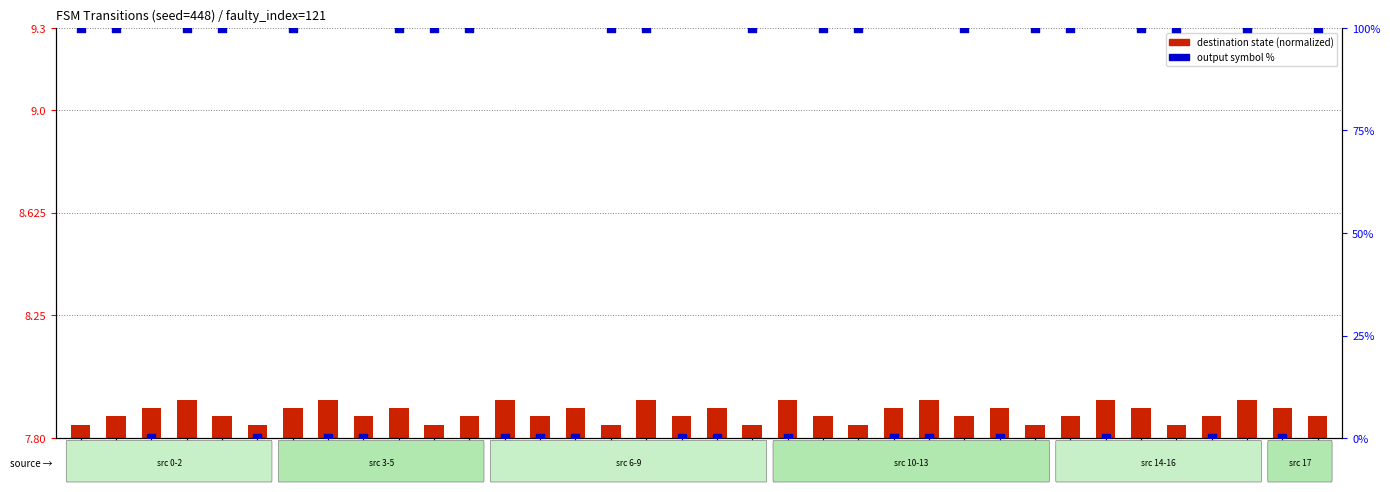

Is the value of destination state (normalized) at 10->56 greater than the value of output symbol (0/1 scaled) at 9->48?

Yes